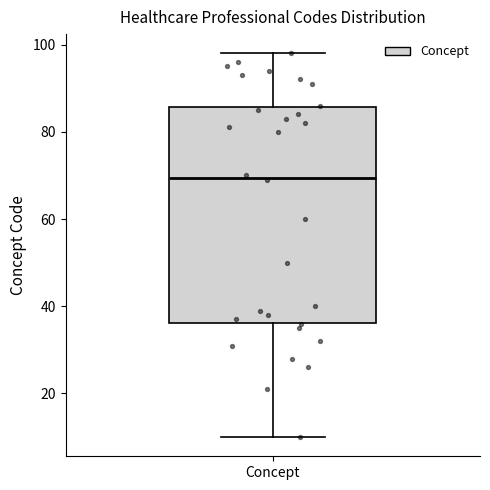

Read this box plot against the y-axis: the position of the median line, the range covered by the box, and the ends of both whiskers. The values are not printed on the chart, so give them approximately, as read against the axis.

median 70, box 36 to 86, whiskers 10 to 98